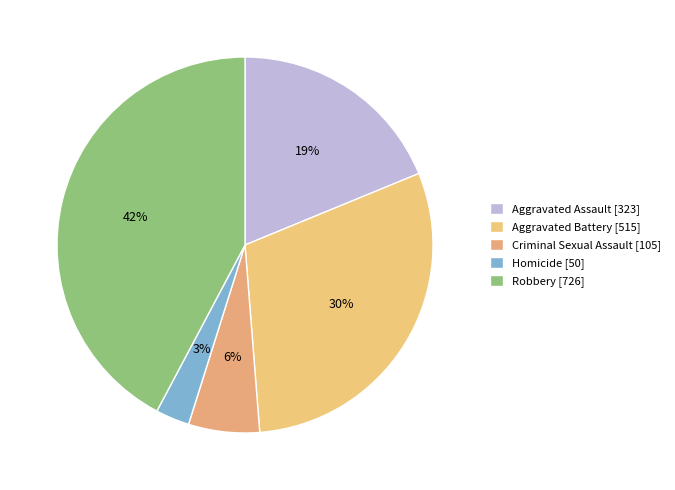

Which category has the smallest portion of the pie?

Homicide